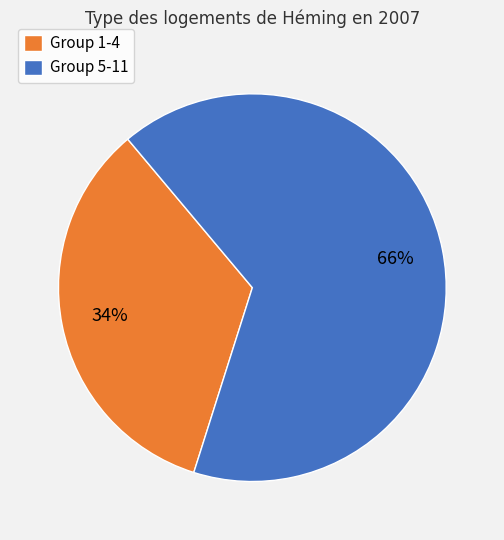

Does any single category account for the majority?

Yes